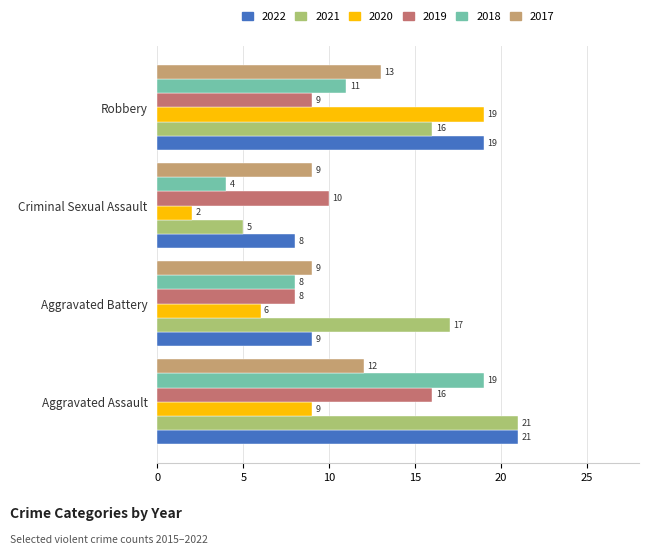

True or false: 2021 has a value of 7 at Aggravated Assault.

False